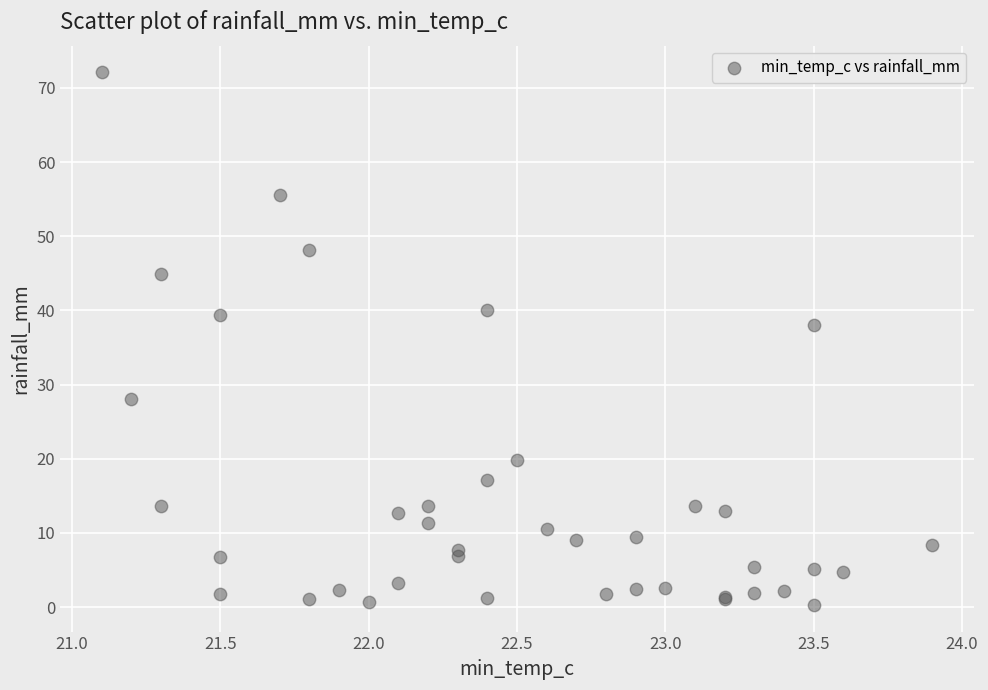

What Y value in the scatter plot is closest to 36?

38.0